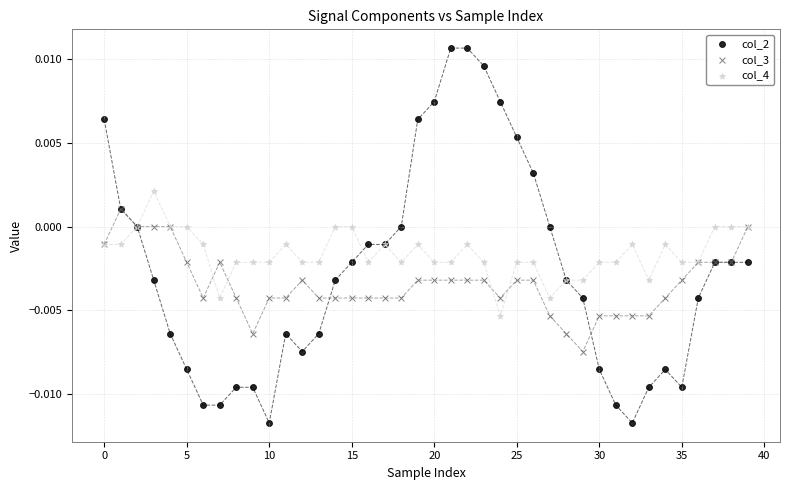

What are all the series names shown in the legend?

col_2, col_3, col_4